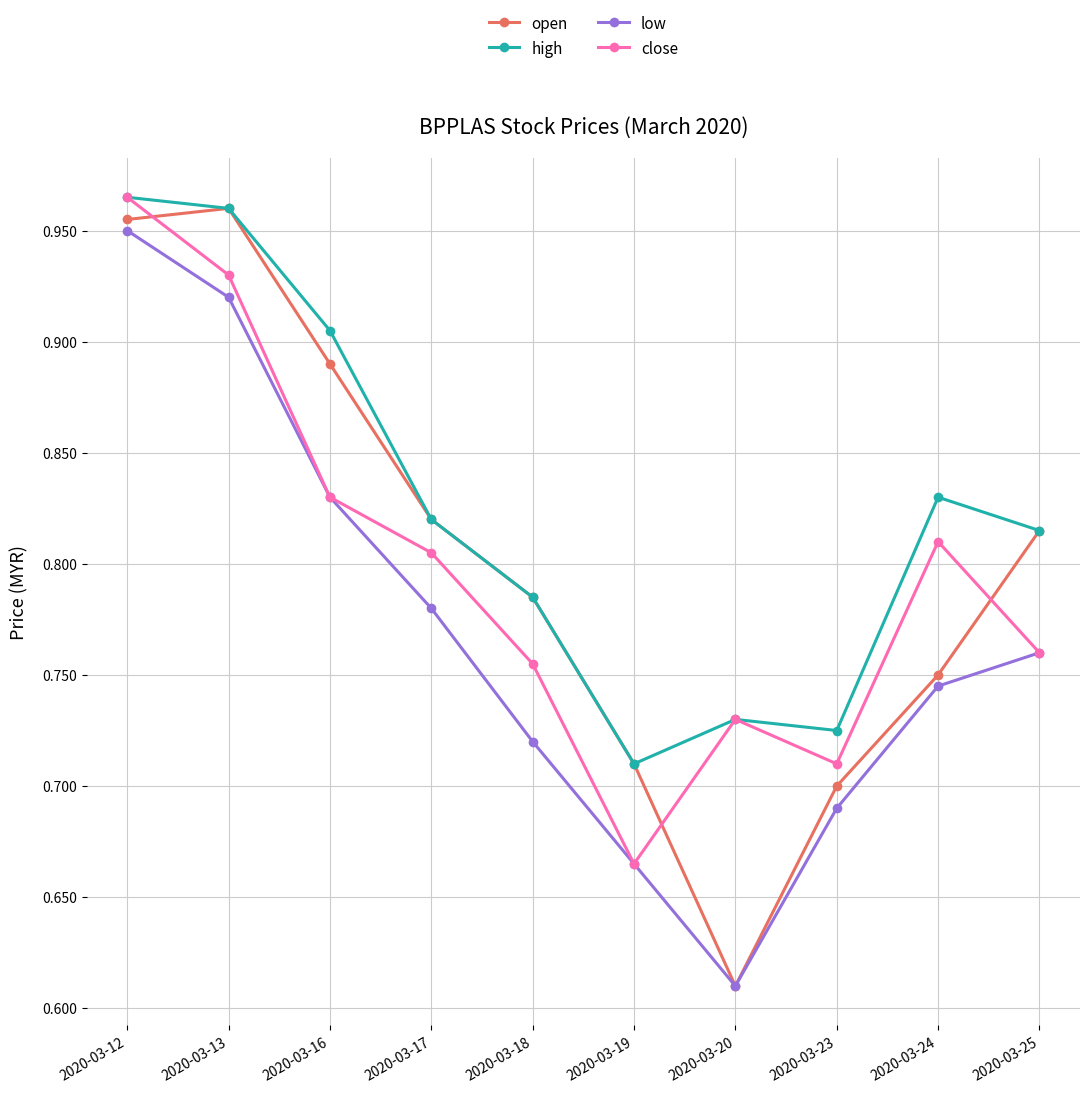

Which series has the largest range (max minus min)?

open